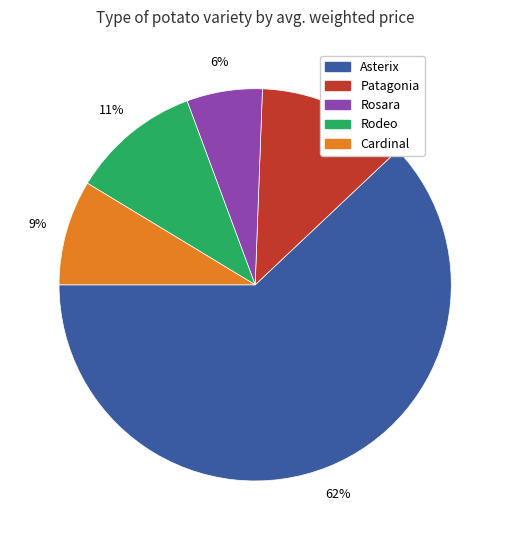

Which has a higher value, Patagonia or Rodeo?

Patagonia